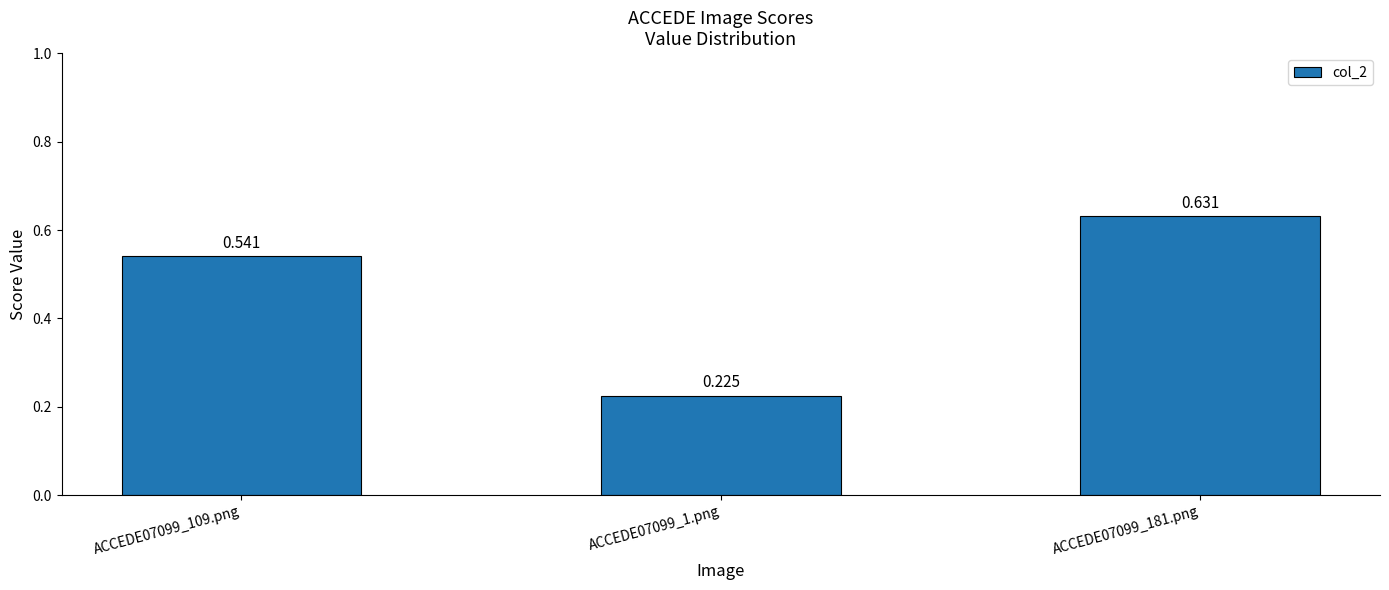

What is the difference between the maximum and minimum values?

0.4